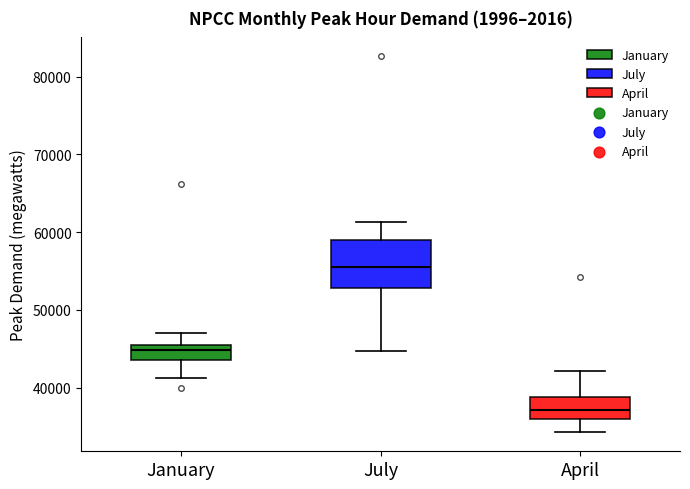

Where is the lower edge of the box for January on the y-axis? The values are not printed on the chart, so give them approximately, as read against the axis.

44000